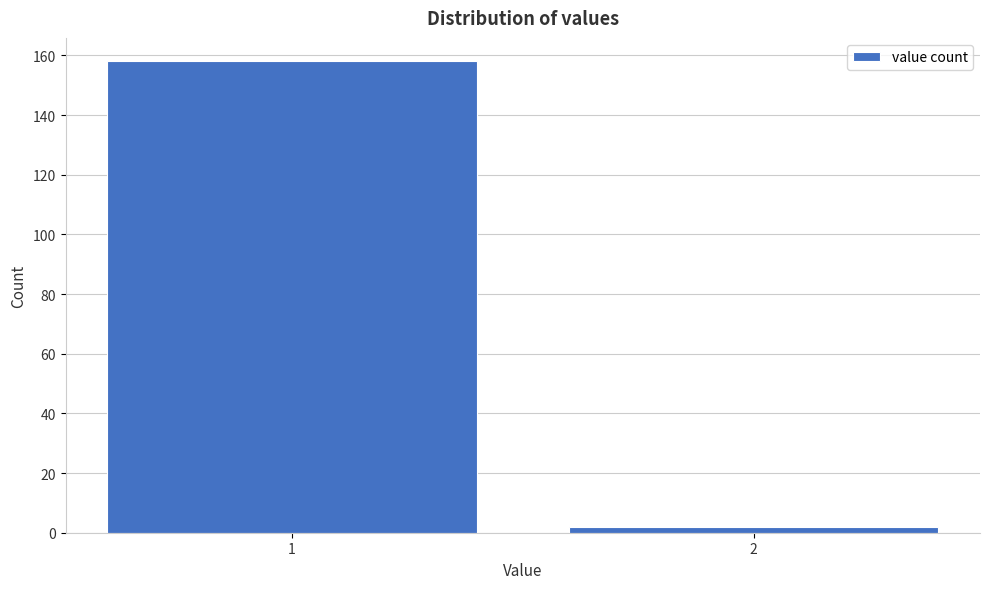

Reading left to right, transcribe all the data shown in this chart.

1=158	2=2